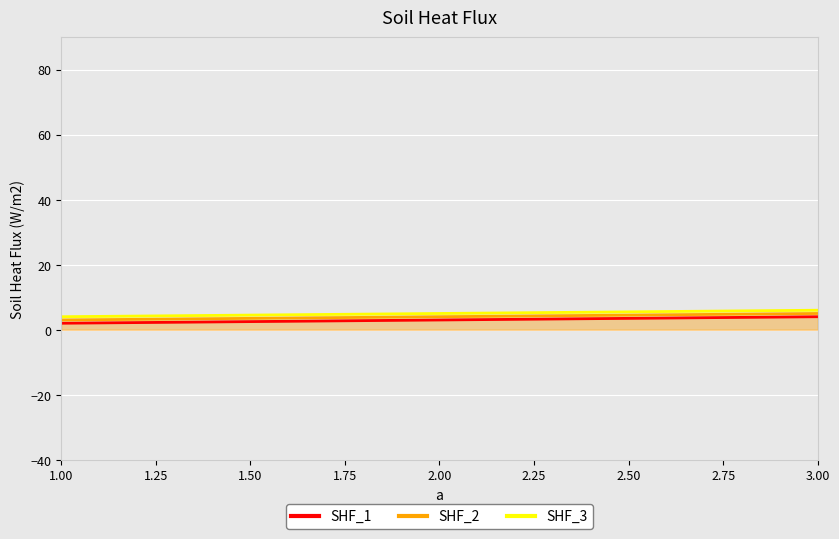

How many values in the SHF_1 series are below 3?

1